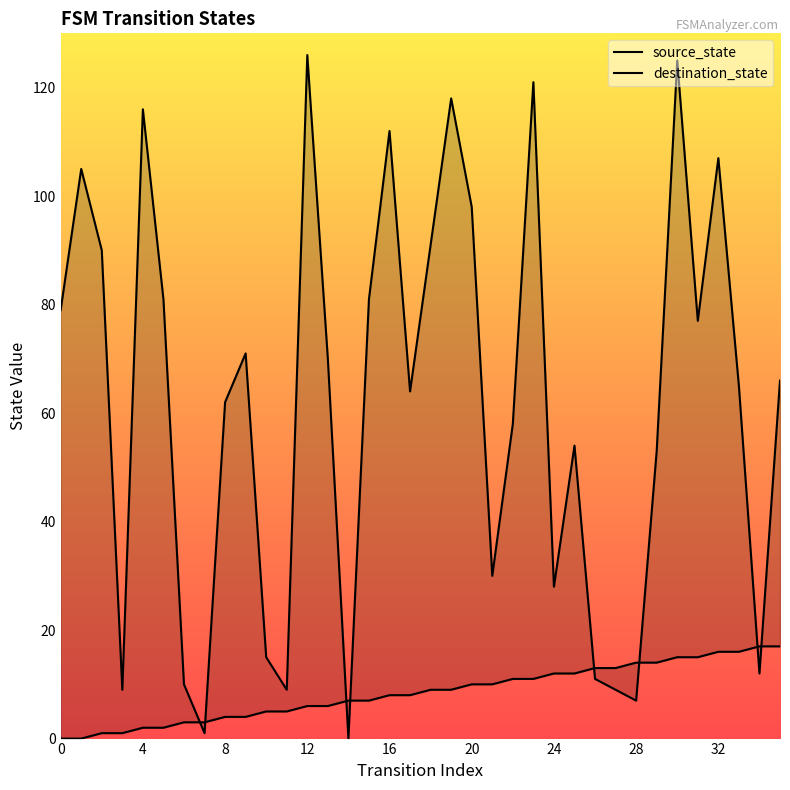

Where does the source_state series first go above 9?

20